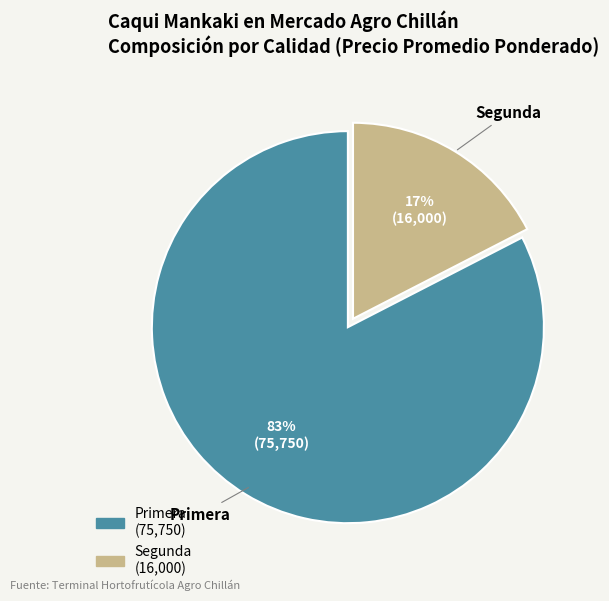

Count the number of slices in the pie.

2